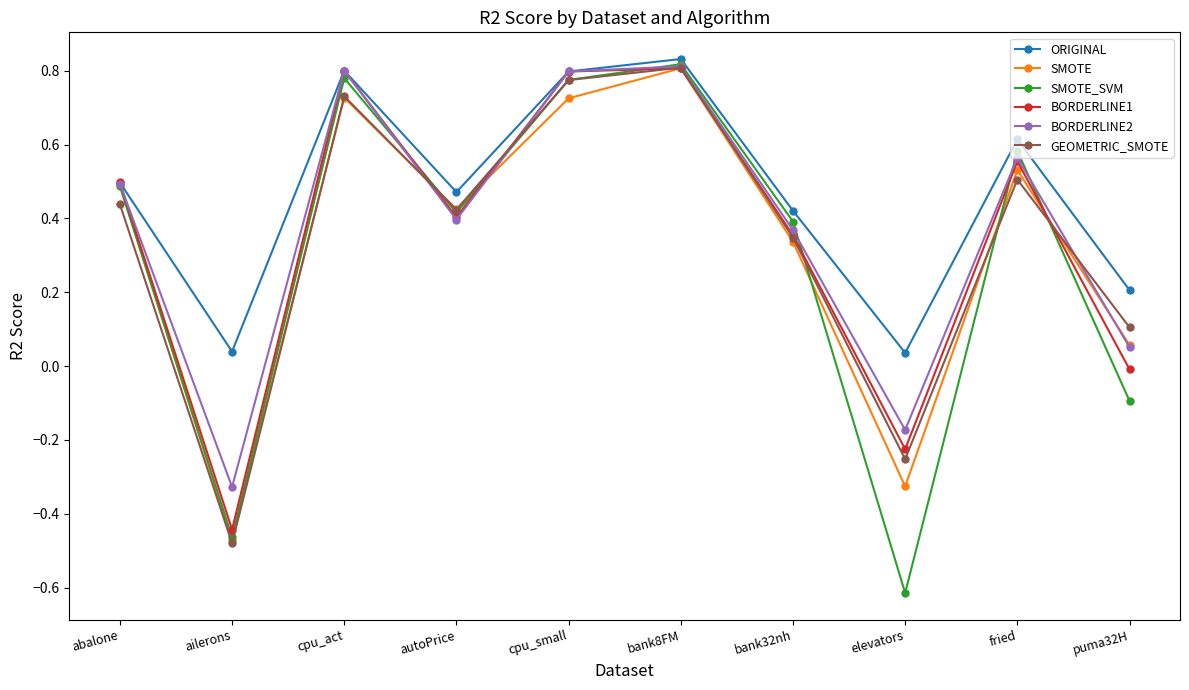

Between elevators and puma32H, which series saw the biggest shift?

SMOTE_SVM